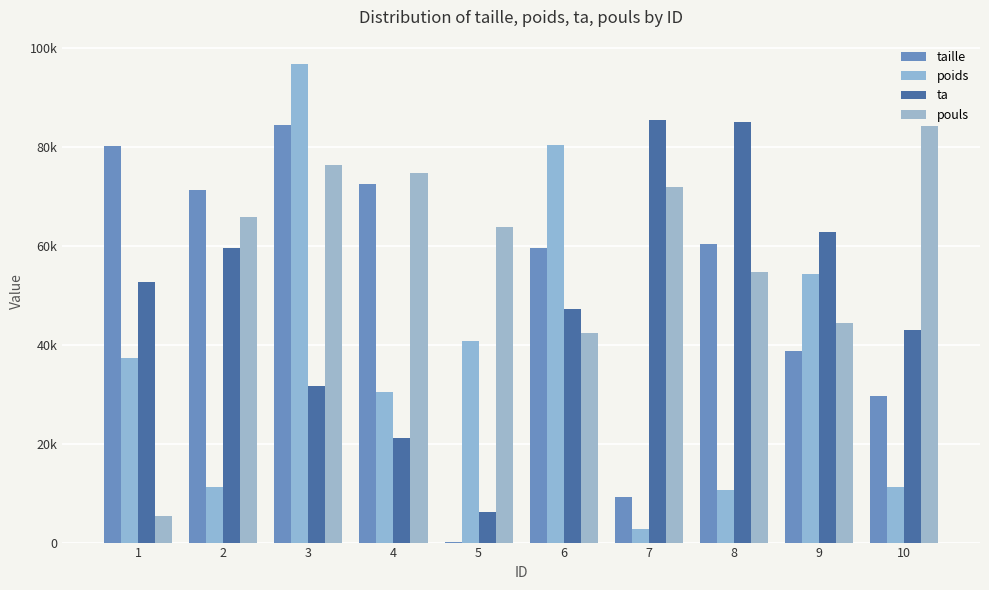

What is the approximate value of poids at 7?

2703